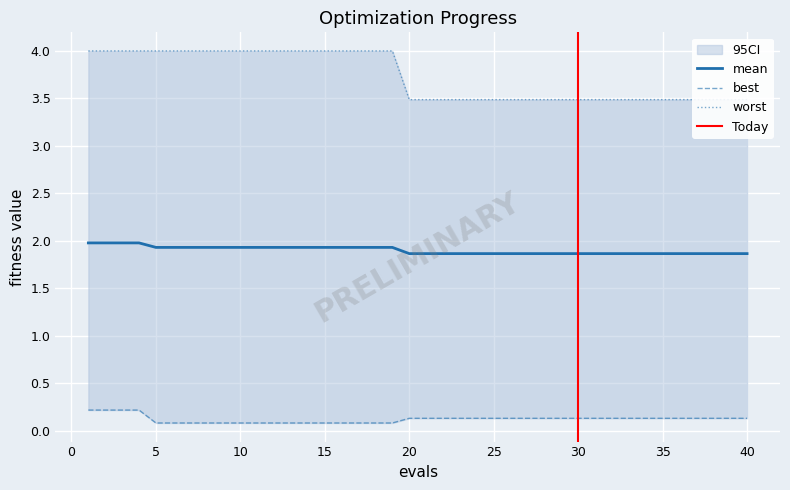

How many lines are shown in the chart?

3